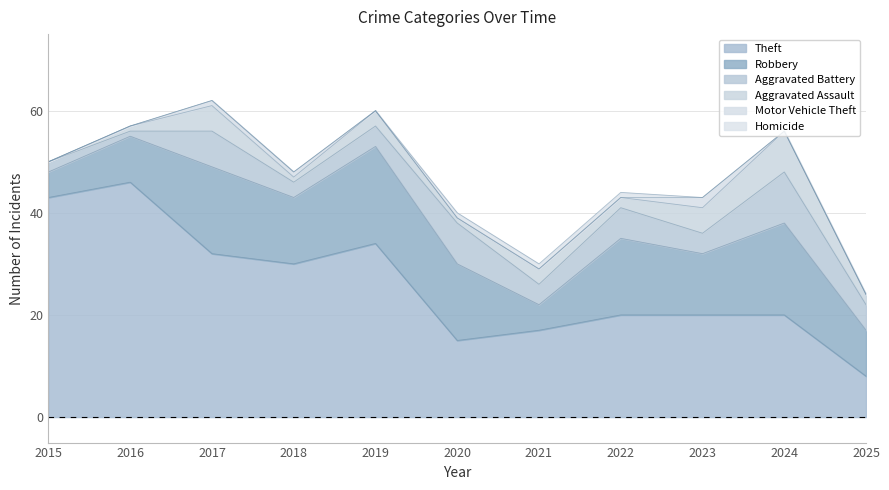

Between 2019 and 2016, which is larger?

2016